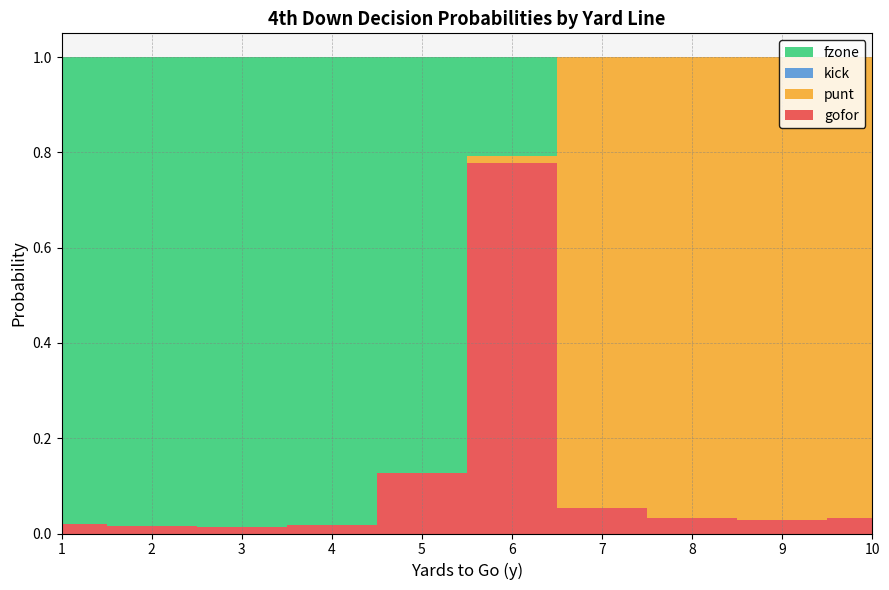

Reading left to right, extract all data points from this chart.

gofor: 0.0	0.0	0.0	0.0	0.1	0.8	0.1	0.0	0.0	0.0
punt: 0.0	0.0	0.0	0.0	0.0	0.0	0.9	1.0	1.0	1.0
kick: 0.0	0.0	0.0	0.0	0.0	0.0	0.0	0.0	0.0	0.0
fzone: 1.0	1.0	1.0	1.0	0.9	0.2	0.0	0.0	0.0	0.0